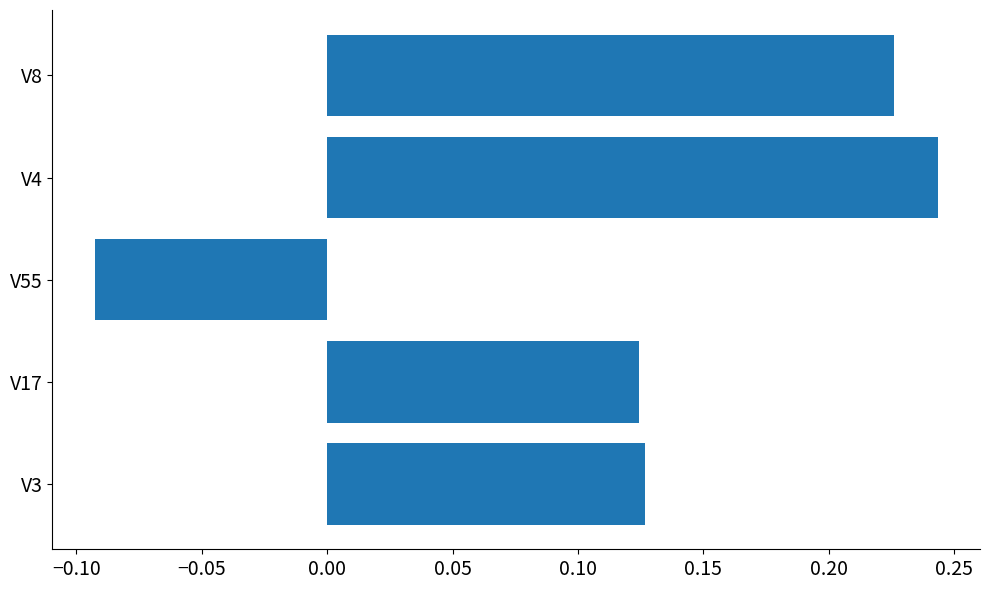

Count the values in the range 0 to 1.

4